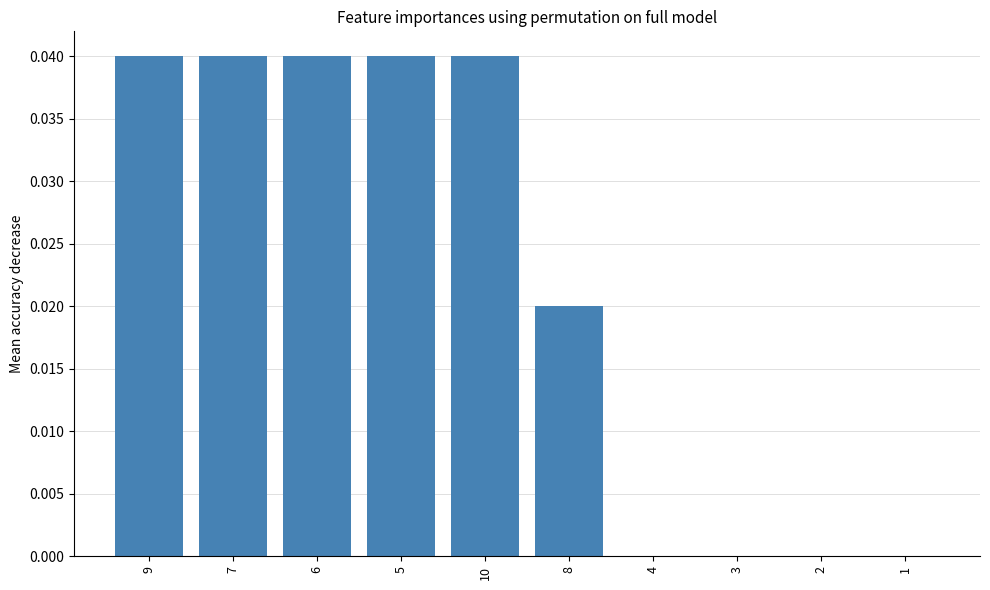

Are the bars horizontal?

No